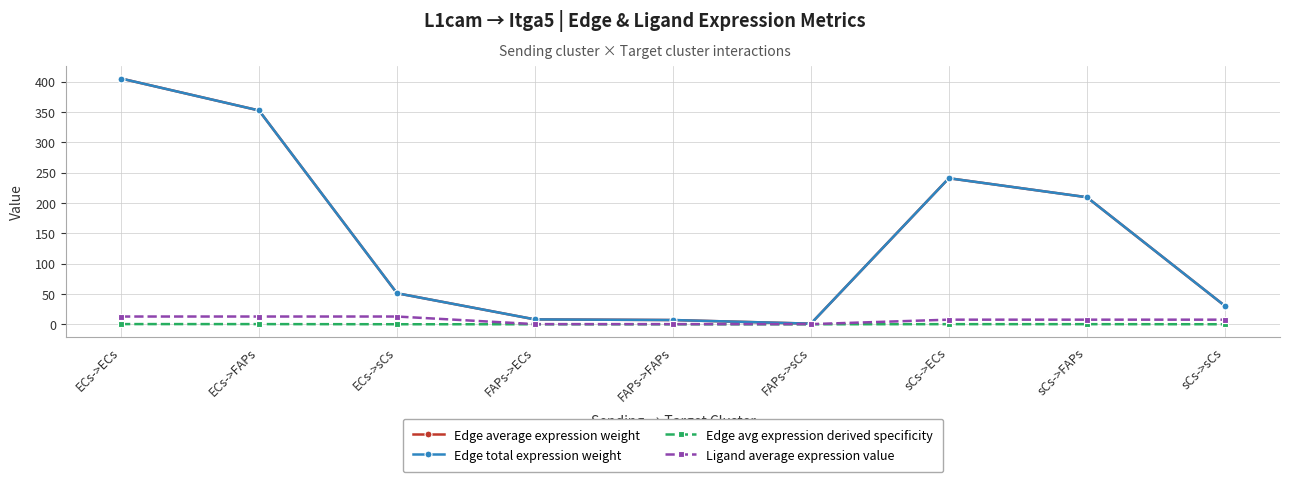

What is the label of the 8th point from the right?

ECs->FAPs